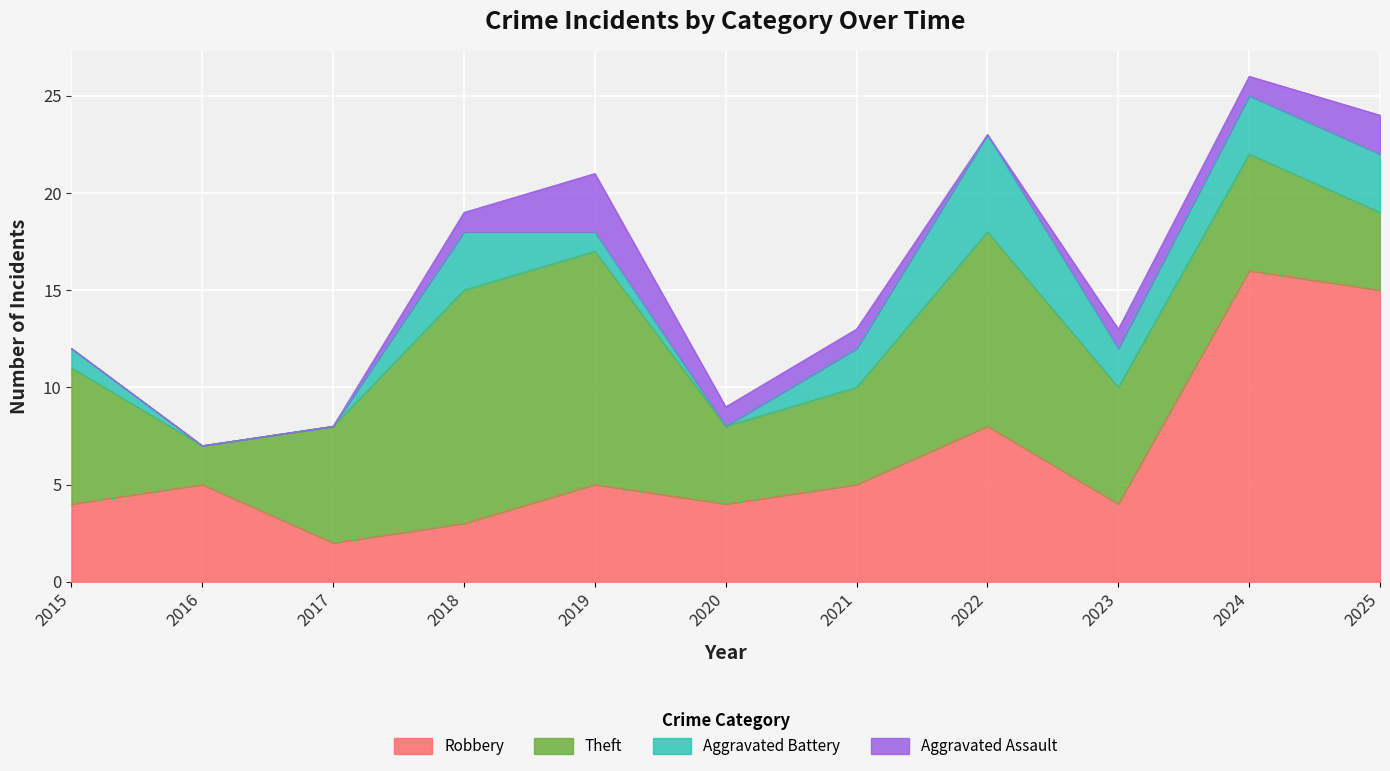

What are all the series names shown in the legend?

Robbery, Theft, Aggravated Battery, Aggravated Assault